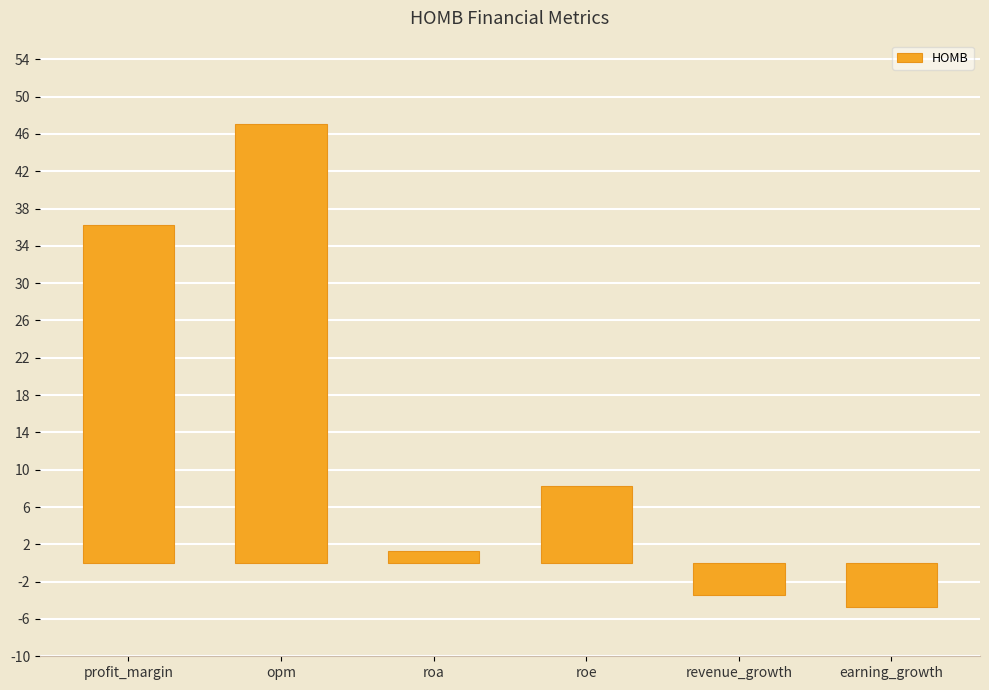

Are the bars horizontal?

No